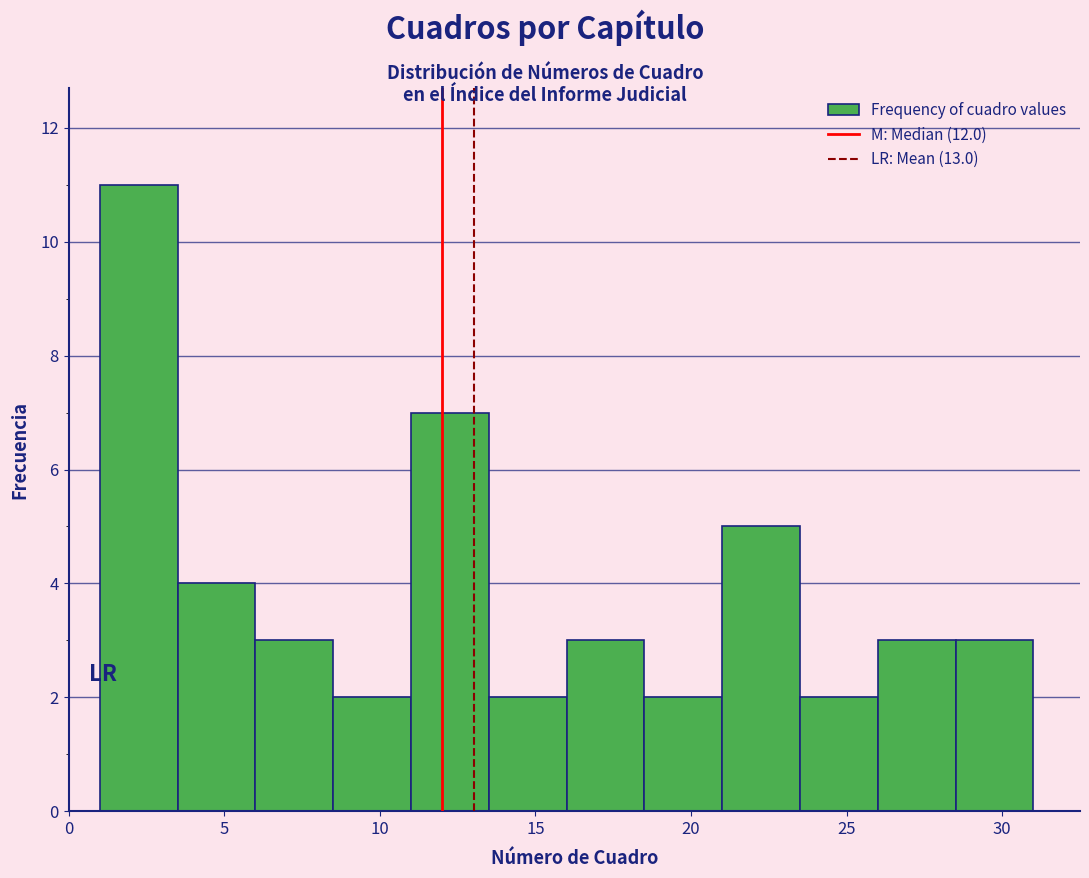

Reading left to right, transcribe this chart: for each bar, give the range it covers on the x-axis and its height. The values are not printed on the chart, so give them approximately, as read against the axis.

1.0 to 3.5: 11
3.5 to 6.0: 4
6.0 to 8.5: 3
8.5 to 11.0: 2
11.0 to 13.5: 7
13.5 to 16.0: 2
16.0 to 18.5: 3
18.5 to 21.0: 2
21.0 to 23.5: 5
23.5 to 26.0: 2
26.0 to 28.5: 3
28.5 to 31.0: 3